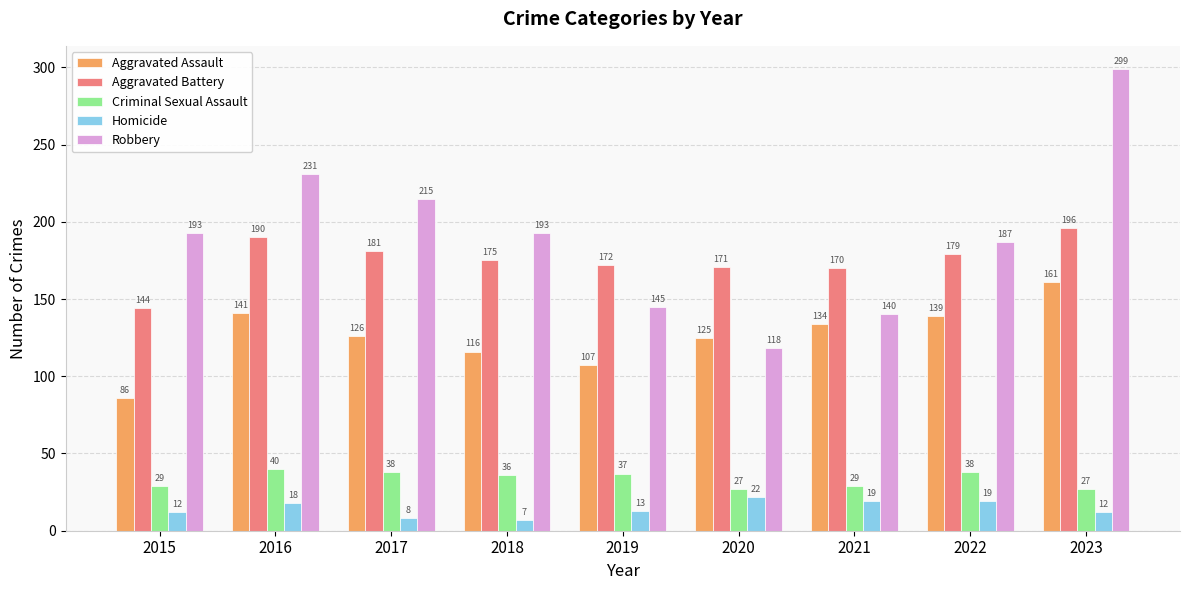

At which label is Aggravated Battery closest to 170?

2021